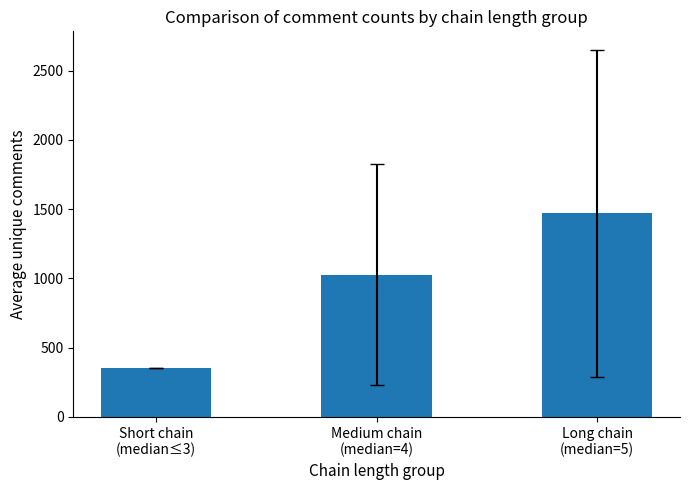

At which category does the chart reach its peak across all series?

Long chain
(median=5)